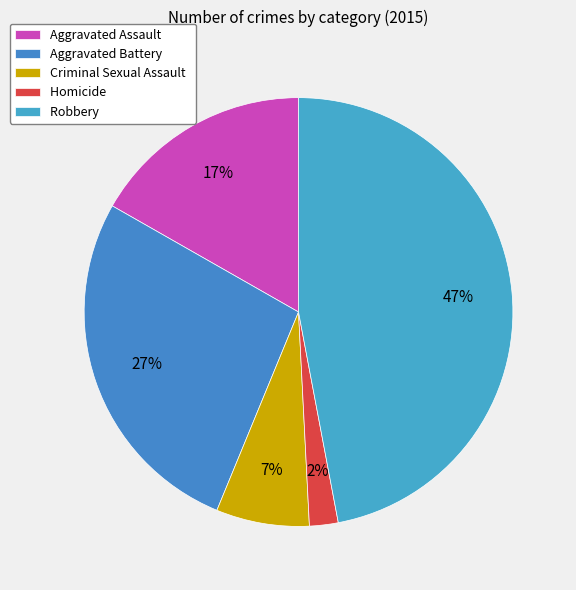

To the nearest percent, what portion does Aggravated Battery represent?

27%